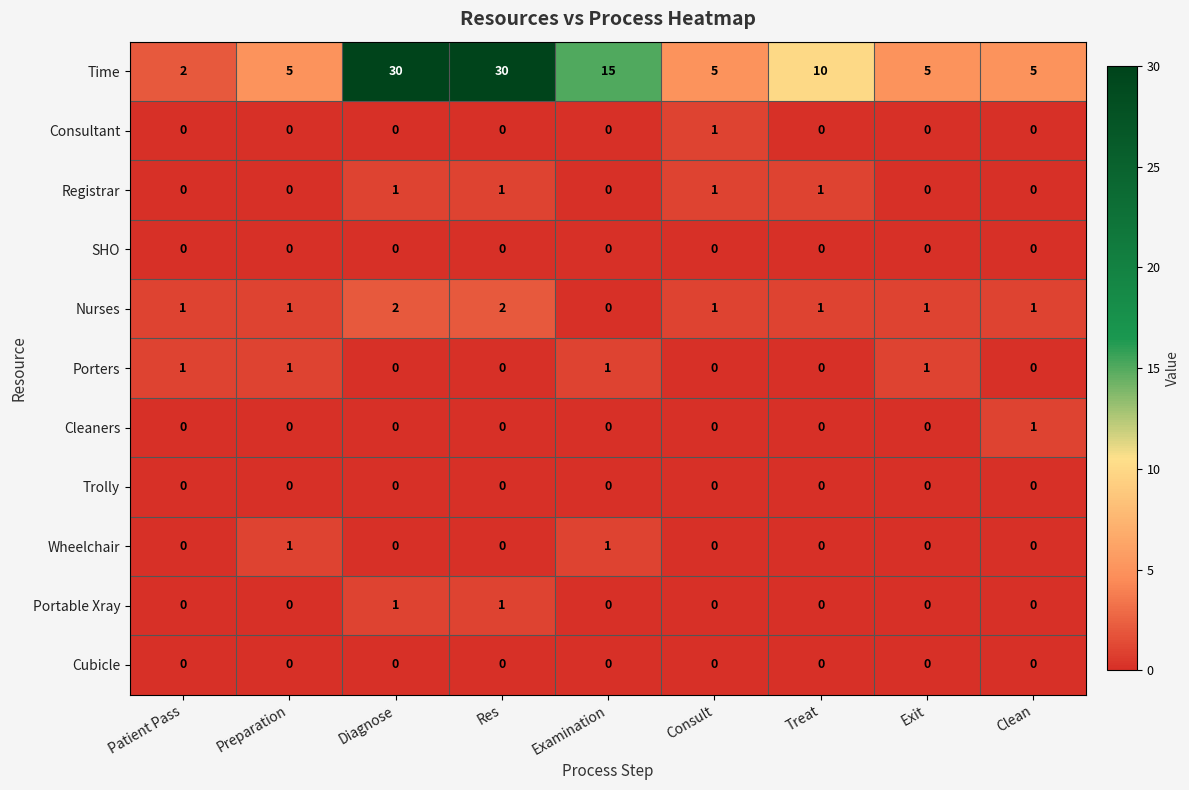

True or false: Nurses has a value of 1 at Res.

False